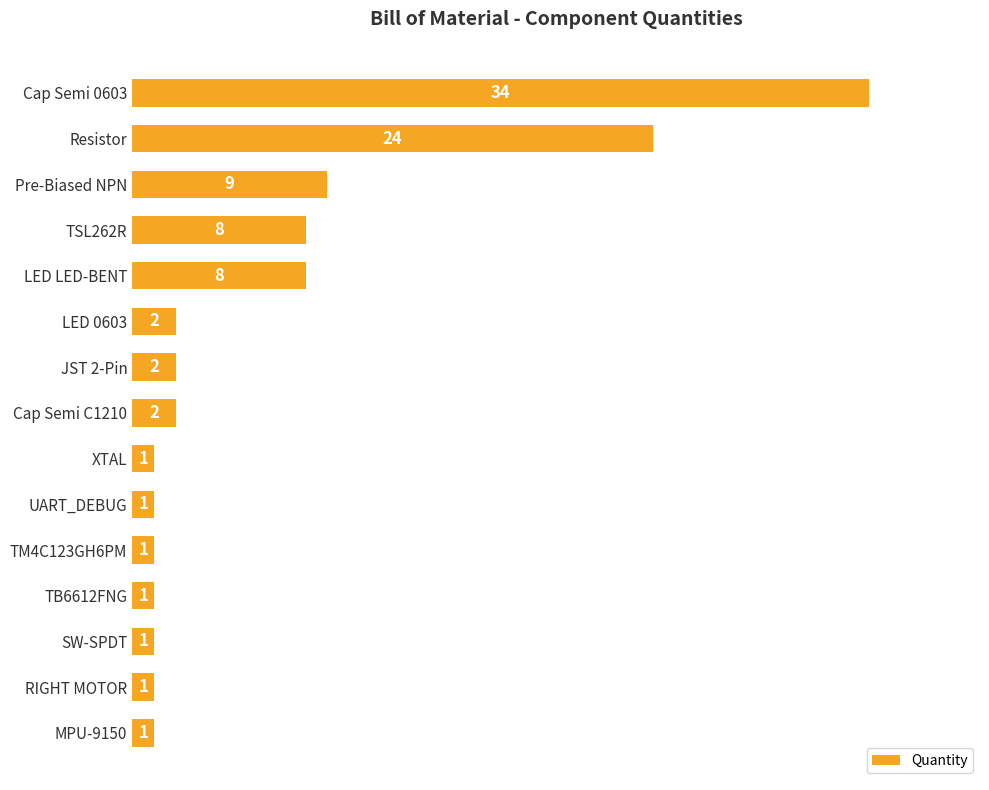

At which label is the value closest to 17?

Resistor